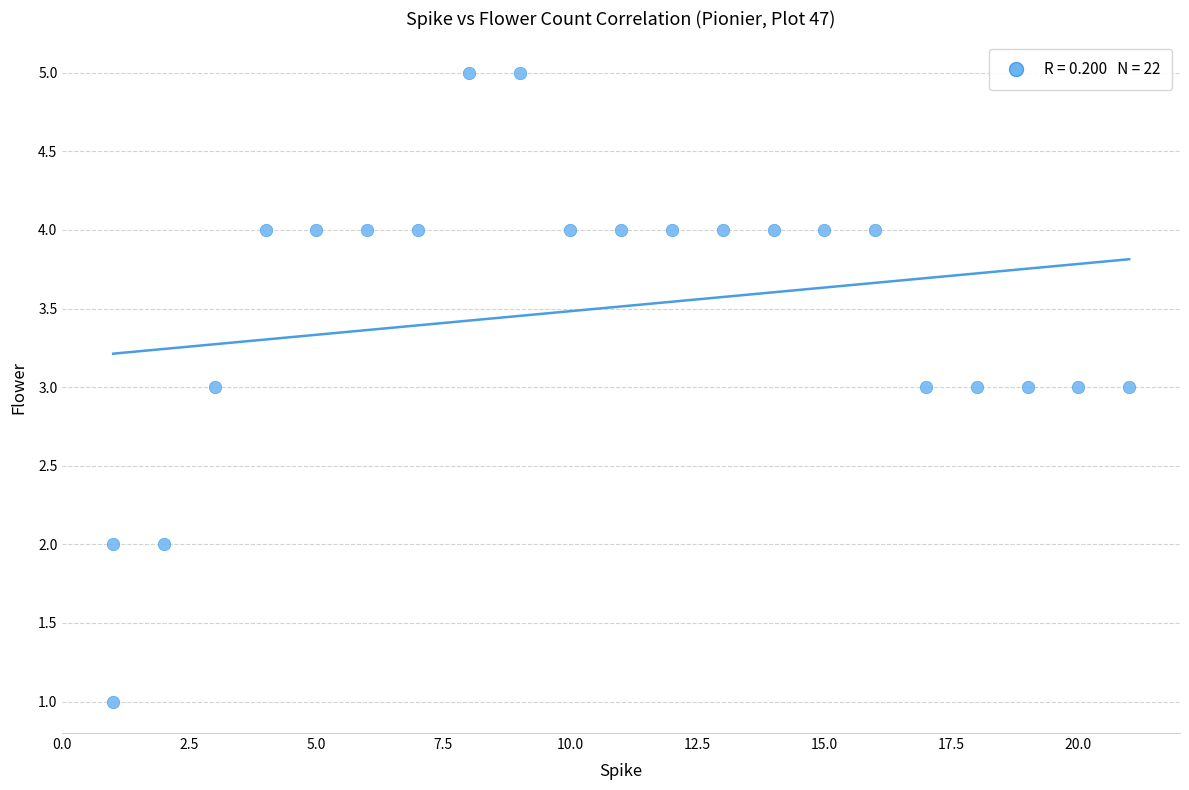

What is the range of Y values (max minus min)?

4